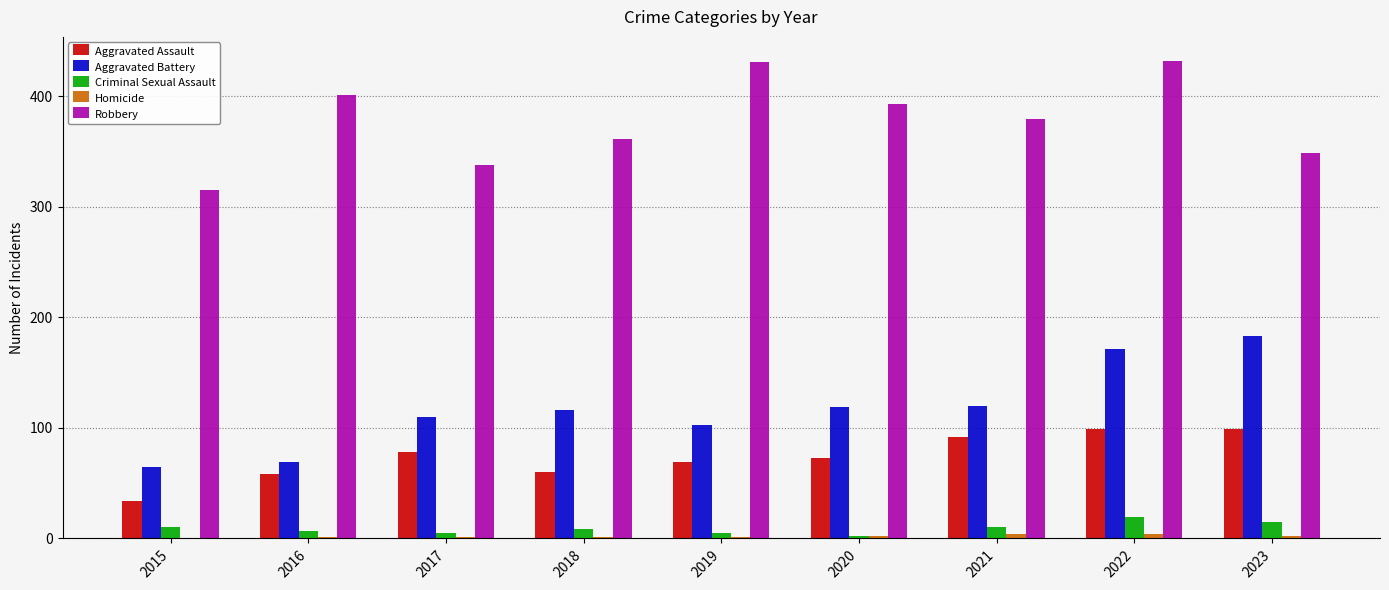

The Robbery series shows 432 at 2022. True or false?

True